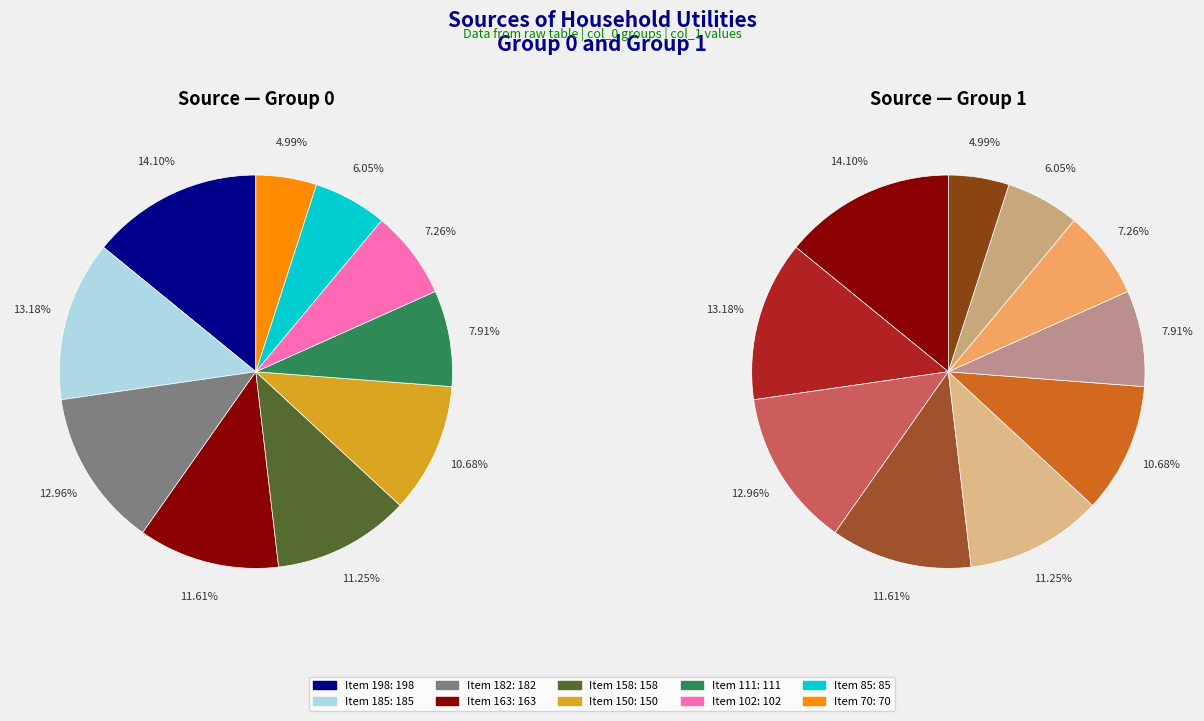

Is 163 the majority of the pie?

No